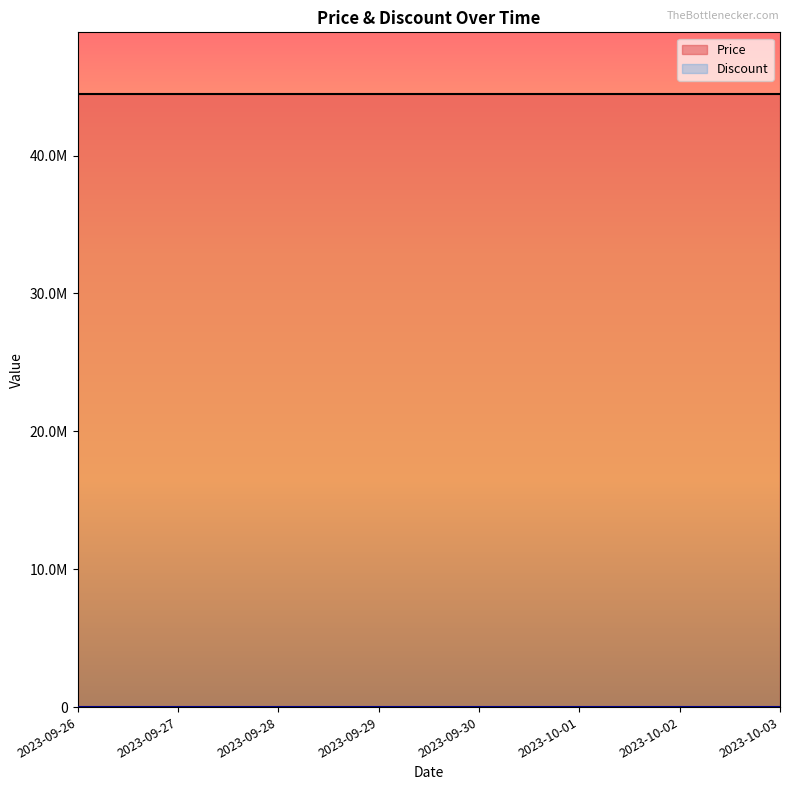

What position from the right is 2023-09-29?

5